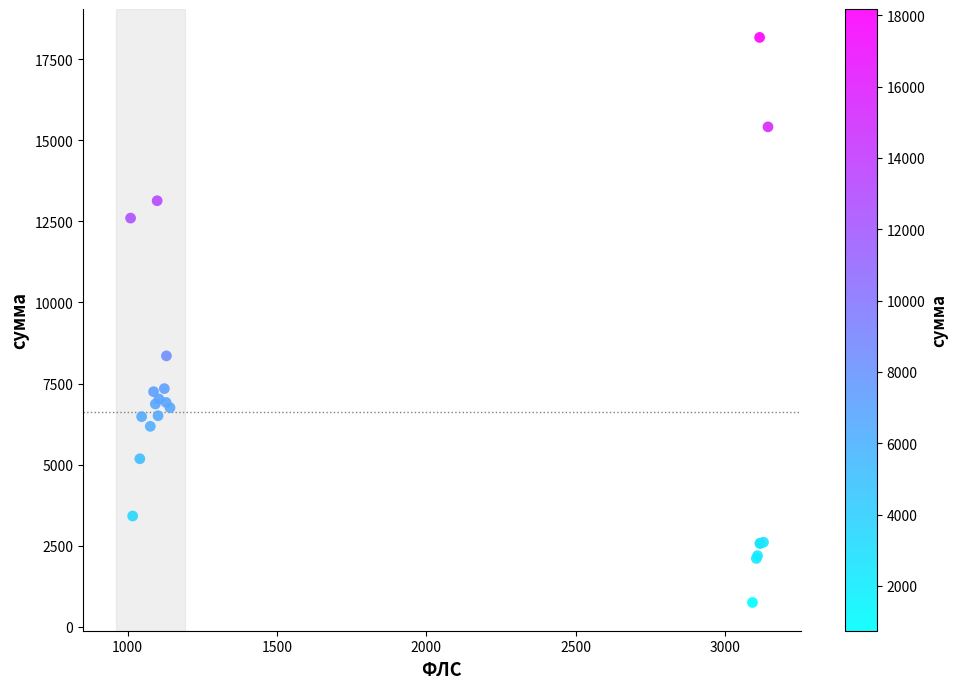

What Y value in the scatter plot is closest to 9461?

8353.1